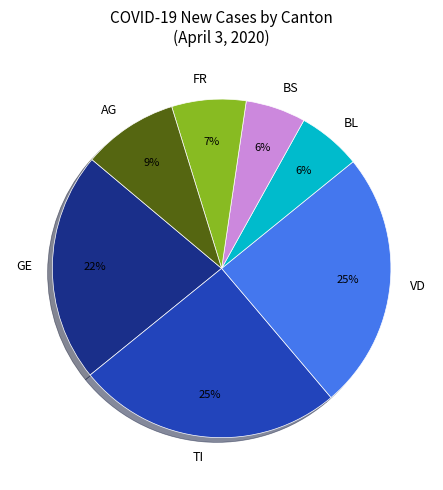

Is there a majority slice in this chart?

No